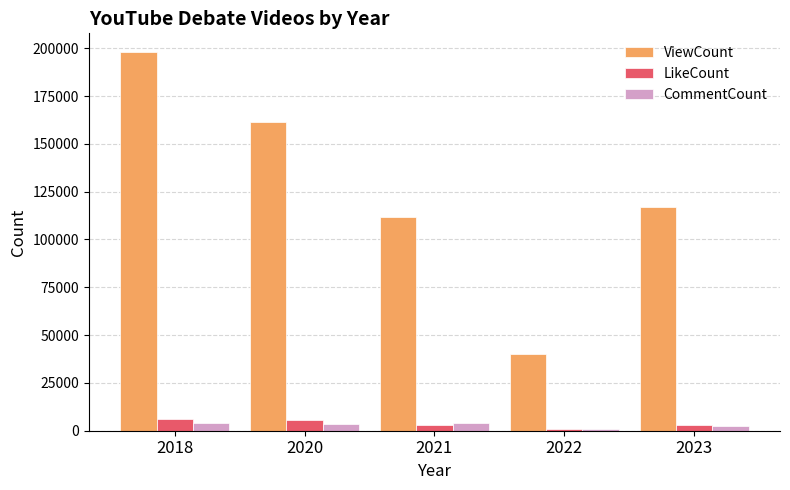

How many data points in LikeCount are less than 3080?

2